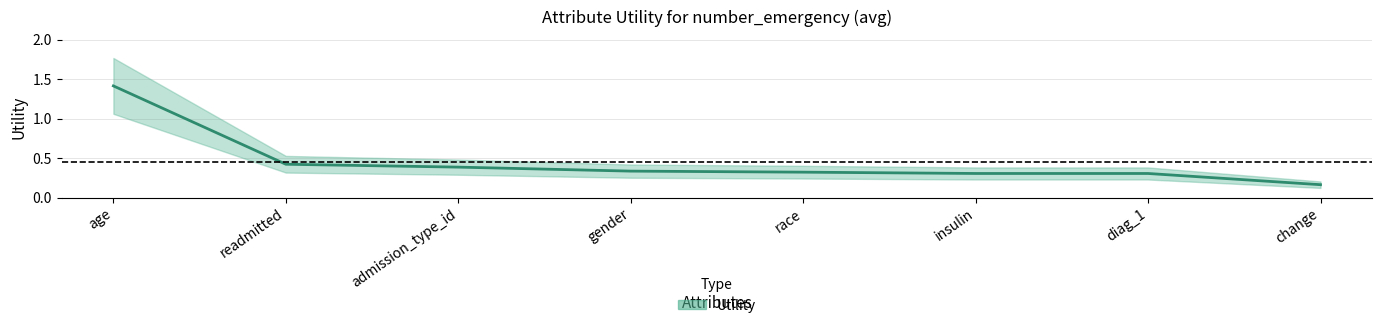

Rank the categories by value from lowest to highest.

change, diag_1, insulin, race, gender, admission_type_id, readmitted, age